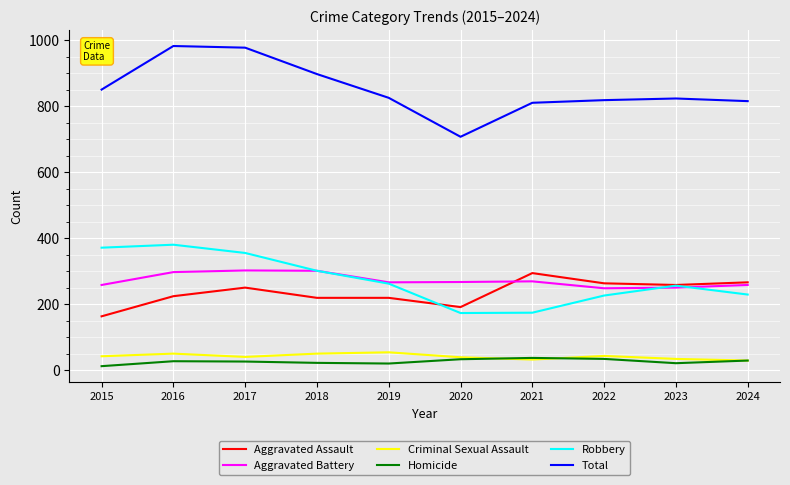

True or false: Robbery and Aggravated Assault intersect in this chart.

True